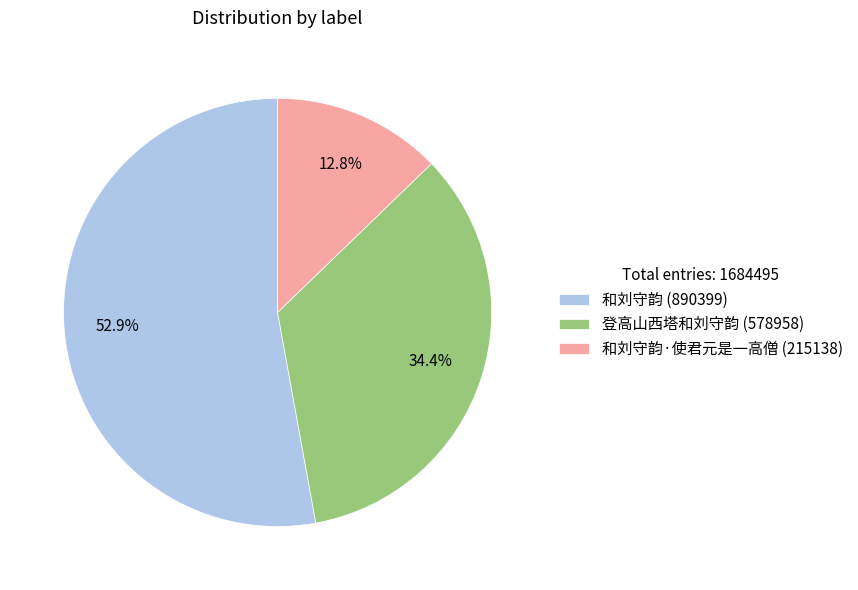

Is the sum of 和刘守韵·使君元是一高僧 (215138) and 和刘守韵 (890399) greater than half?

Yes